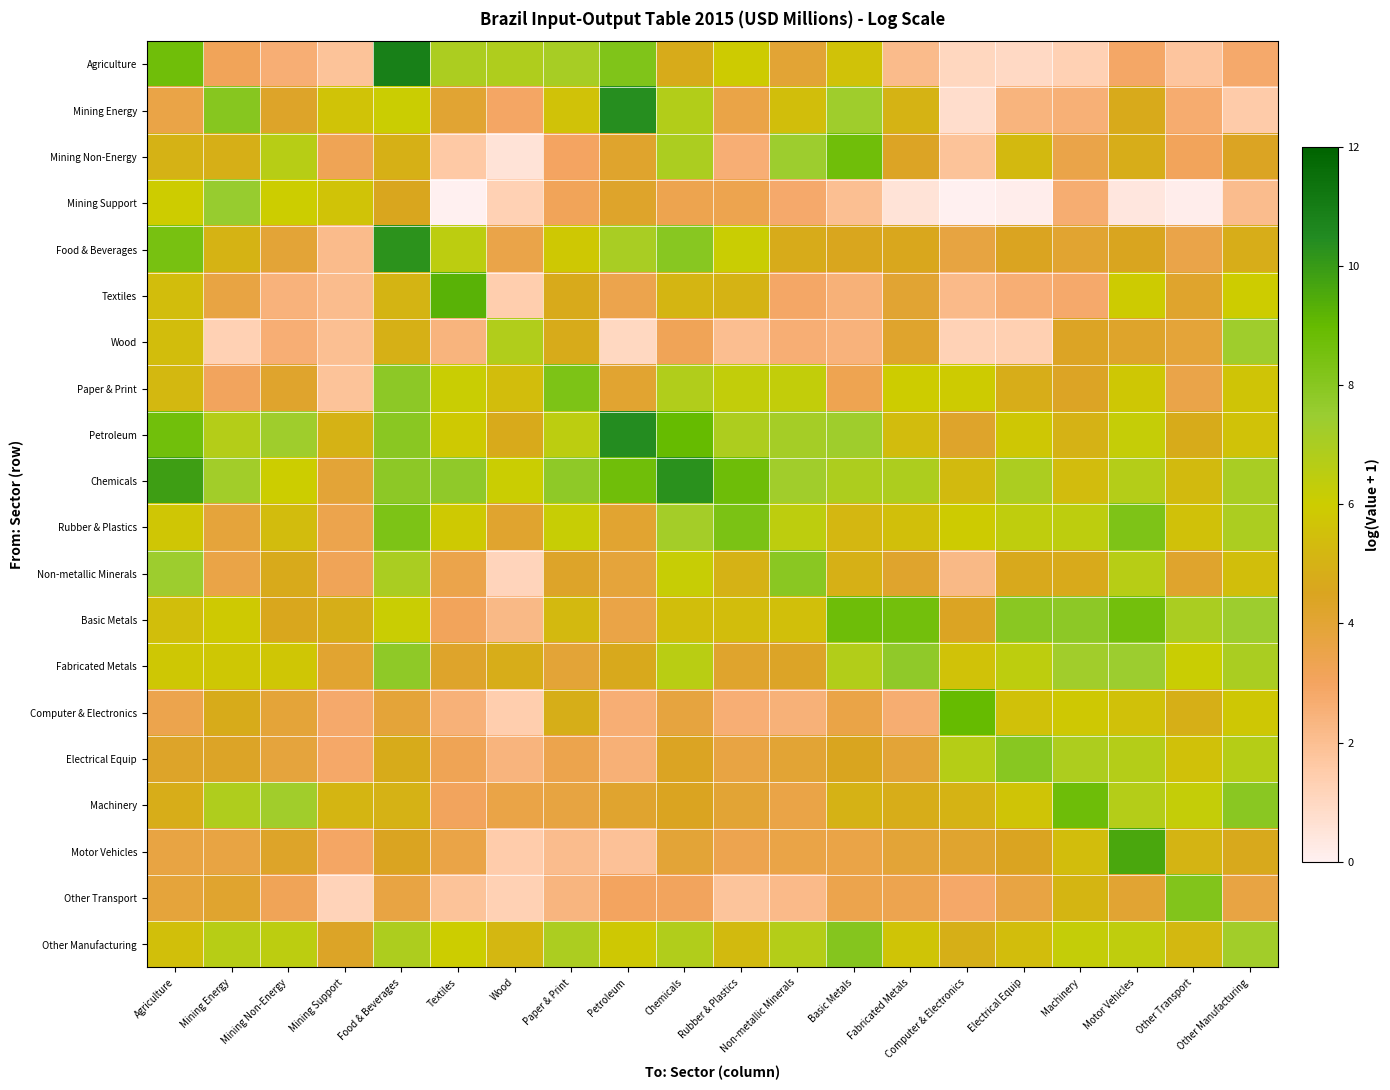

At Non-metallic Minerals, list the series in order from smallest to largest.

Other Transport, Computer & Electronics, Wood, Mining Support, Textiles, Machinery, Motor Vehicles, Electrical Equip, Agriculture, Fabricated Metals, Food & Beverages, Mining Energy, Basic Metals, Paper & Print, Rubber & Plastics, Other Manufacturing, Petroleum, Chemicals, Mining Non-Energy, Non-metallic Minerals